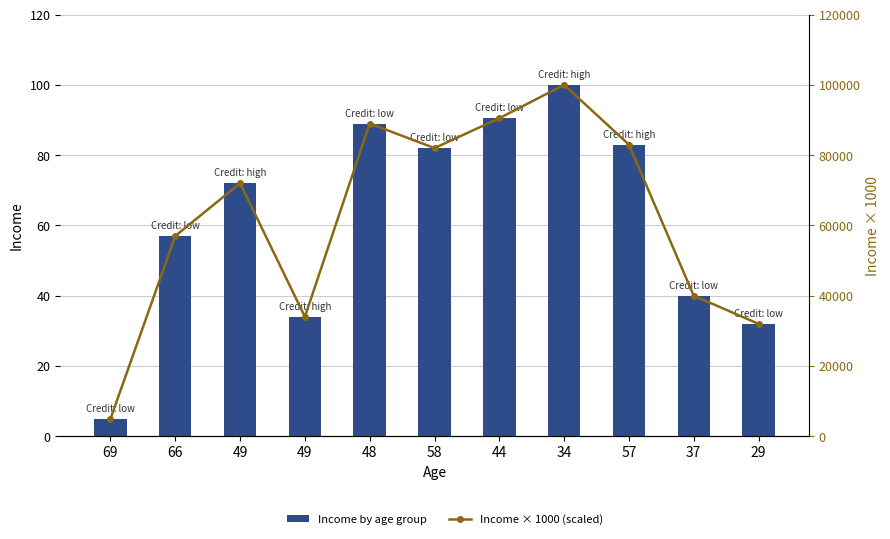

The Income by age group series shows 16.7 at 57. True or false?

False